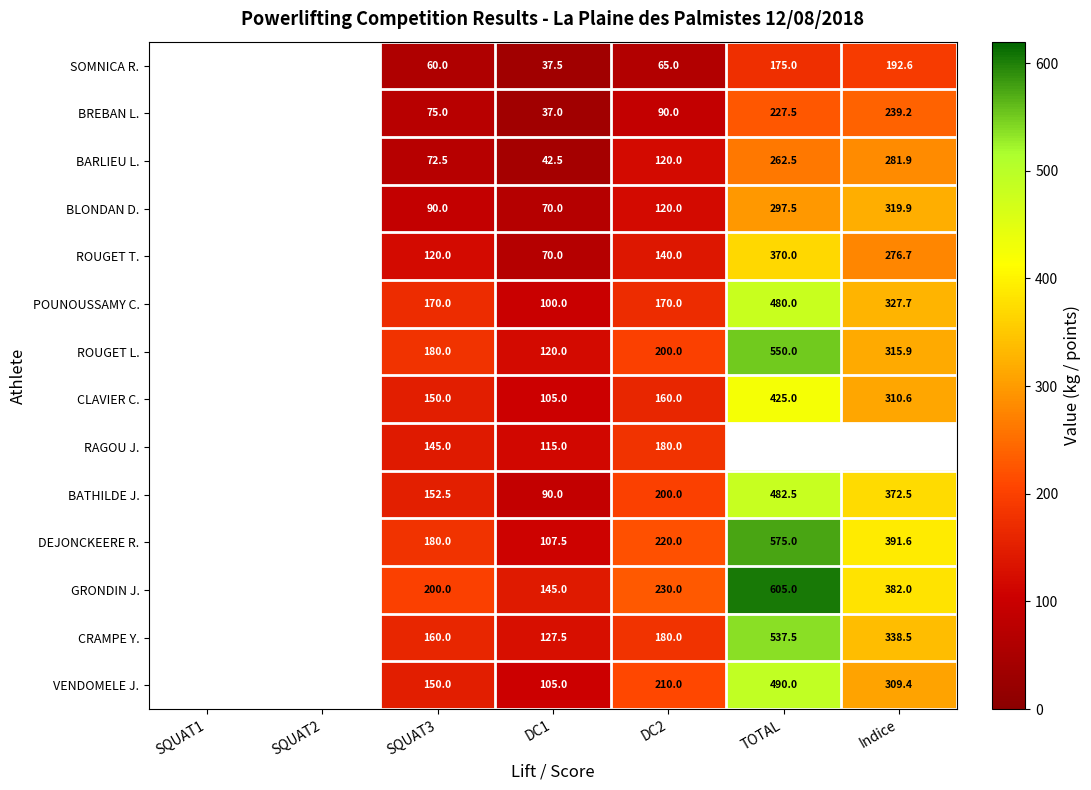

The CRAMPE Y. series shows 525.1 at Indice. True or false?

False